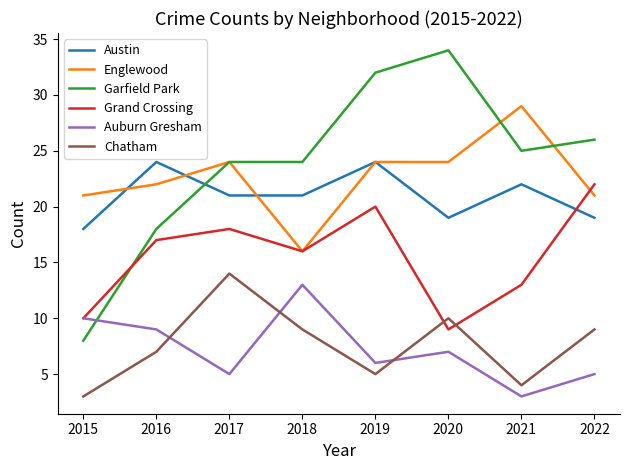

At which category is the sum across all series the highest?

2019